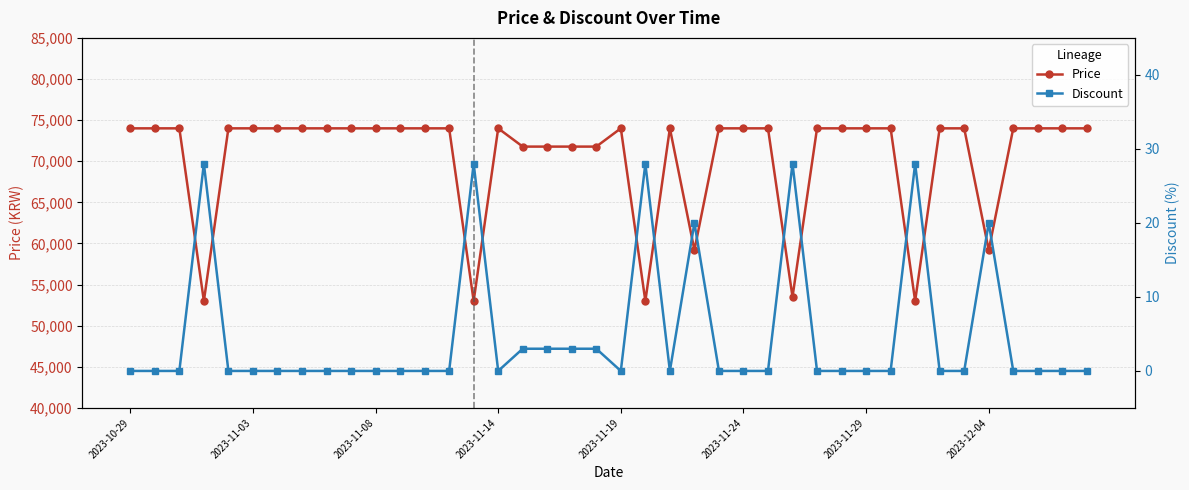

In Price, how many points are higher than both neighbors (excluding endpoints)?

3